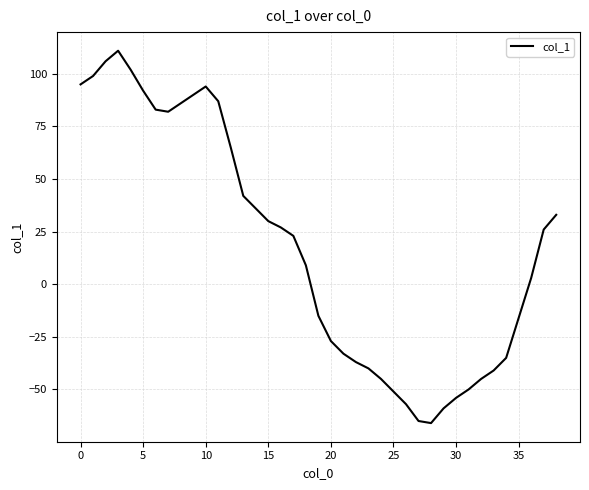

What is the minimum value shown in the chart?

-66